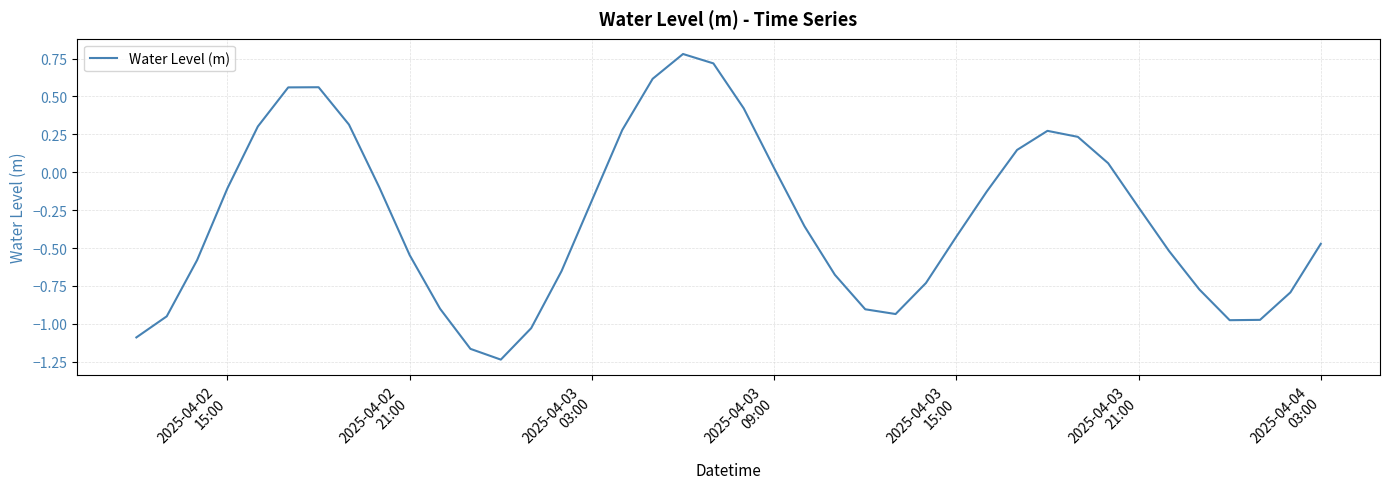

What is the maximum value shown in the chart?

0.8